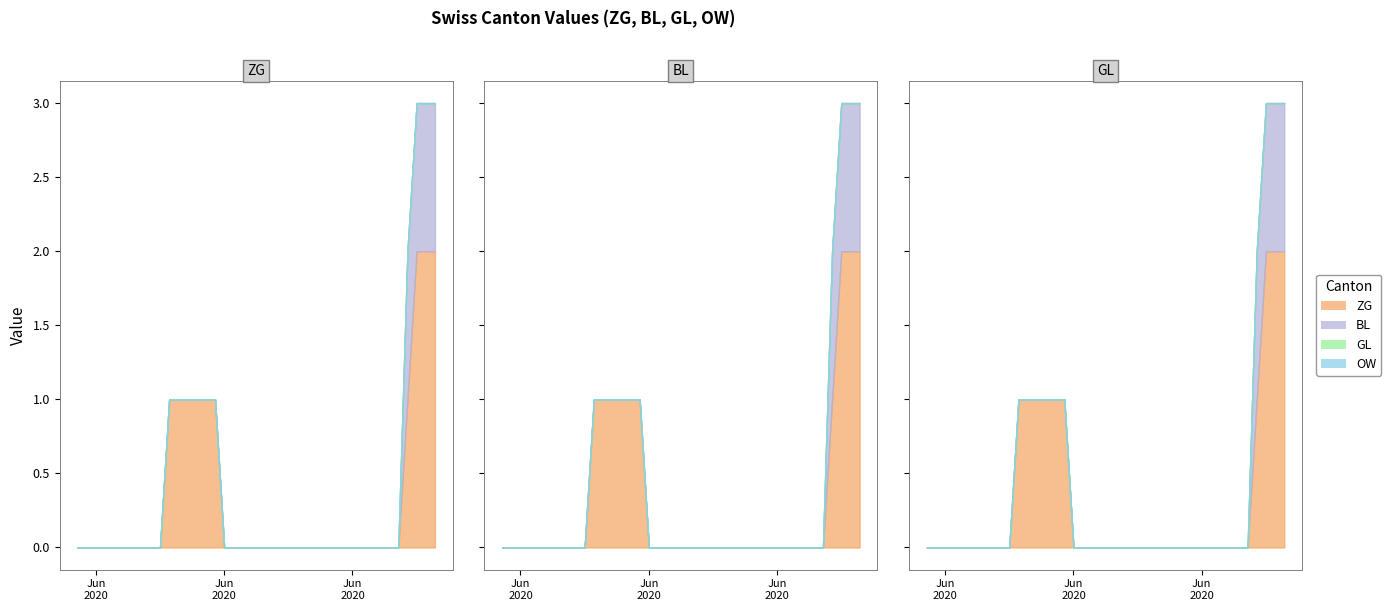

The value of OW at 2020-06-06 is 0. True or false?

True